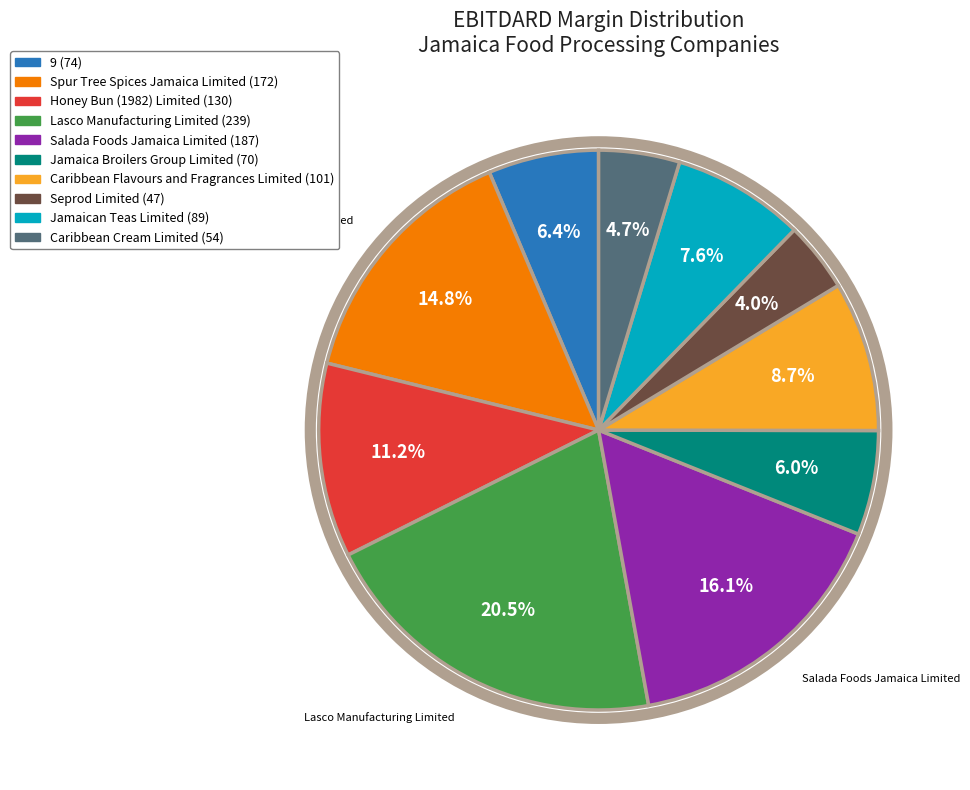

Combined, what portion of the pie is Salada Foods Jamaica Limited and Lasco Manufacturing Limited?

36.6%